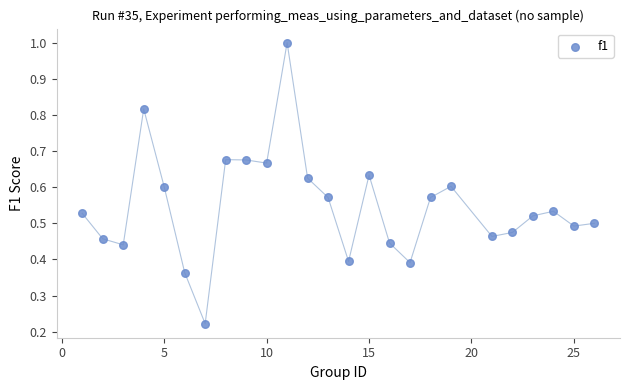

What is the range of X values (max minus min)?

25.0